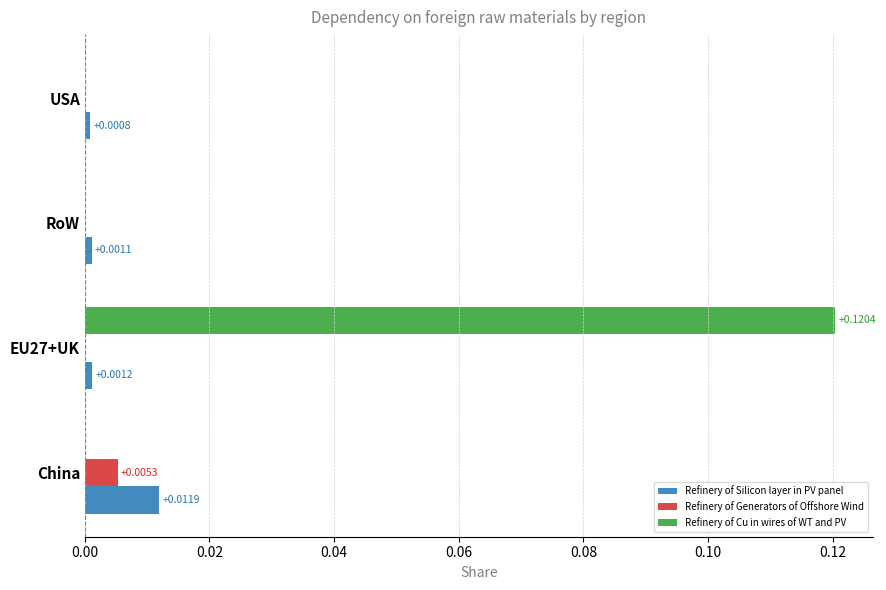

At which category is the sum across all series the highest?

EU27+UK